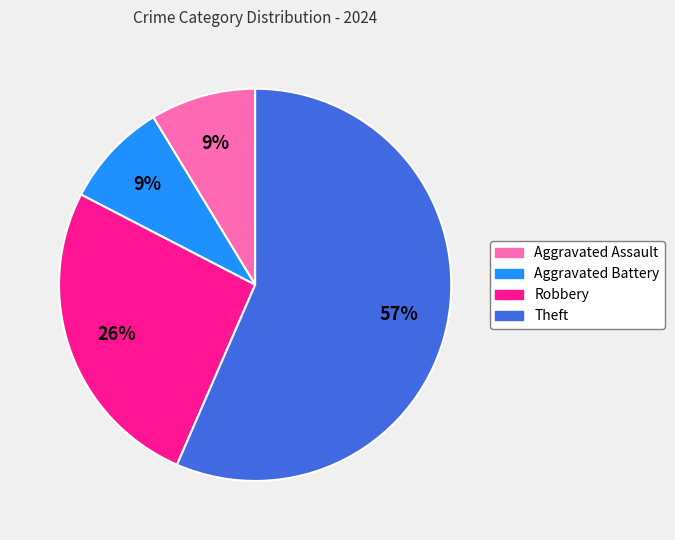

Between Aggravated Battery and Theft, which is larger?

Theft